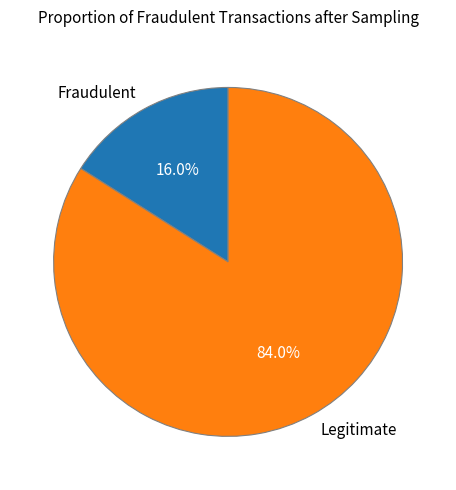

What is the majority slice?

Legitimate